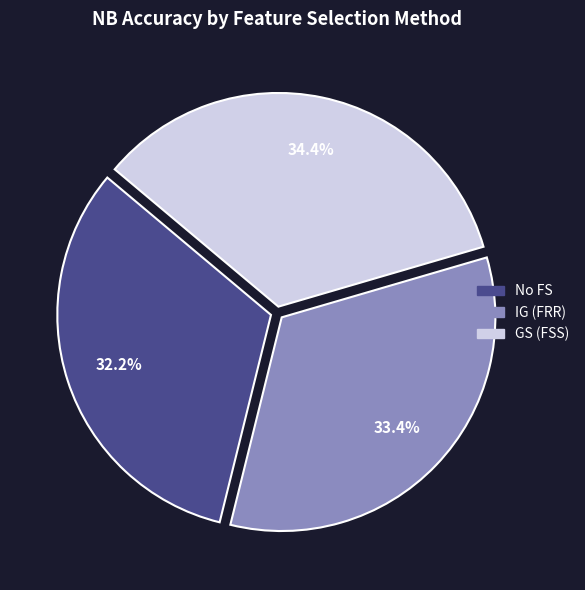

To the nearest percent, what portion does IG (FRR) represent?

33%